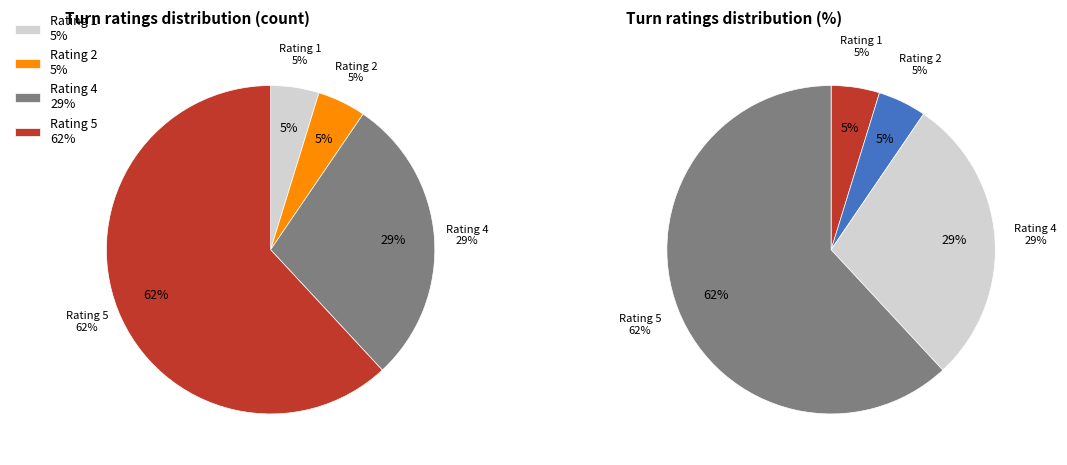

How many segments does this pie chart have?

4